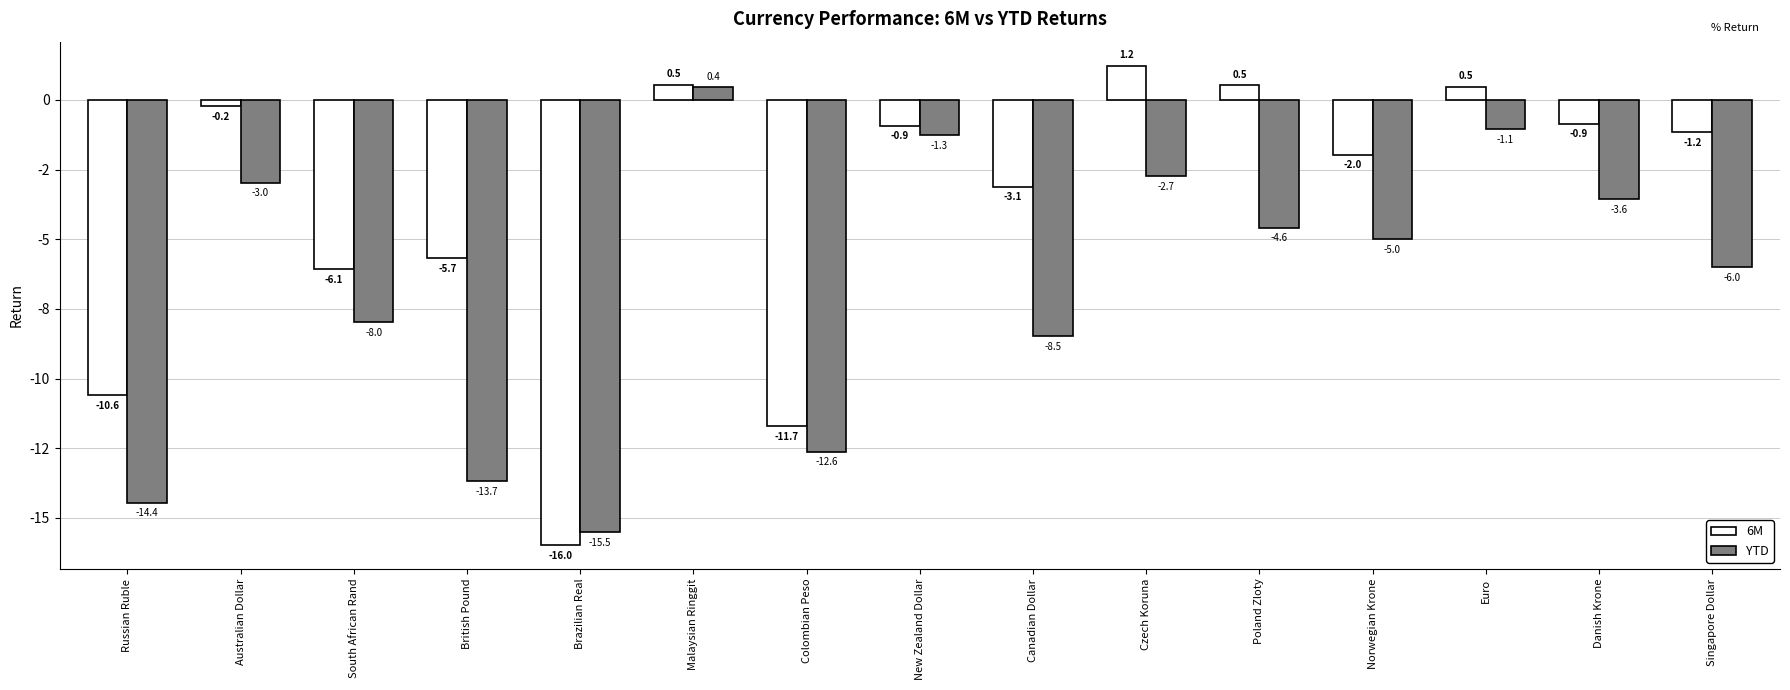

Reading left to right, extract all data points from this chart.

6M: Russian Ruble=-0.1	Australian Dollar=-0.0	South African Rand=-0.1	British Pound=-0.1	Brazilian Real=-0.2	Malaysian Ringgit=0.0	Colombian Peso=-0.1	New Zealand Dollar=-0.0	Canadian Dollar=-0.0	Czech Koruna=0.0	Poland Zloty=0.0	Norwegian Krone=-0.0	Euro=0.0	Danish Krone=-0.0	Singapore Dollar=-0.0
YTD: Russian Ruble=-0.1	Australian Dollar=-0.0	South African Rand=-0.1	British Pound=-0.1	Brazilian Real=-0.2	Malaysian Ringgit=0.0	Colombian Peso=-0.1	New Zealand Dollar=-0.0	Canadian Dollar=-0.1	Czech Koruna=-0.0	Poland Zloty=-0.0	Norwegian Krone=-0.0	Euro=-0.0	Danish Krone=-0.0	Singapore Dollar=-0.1